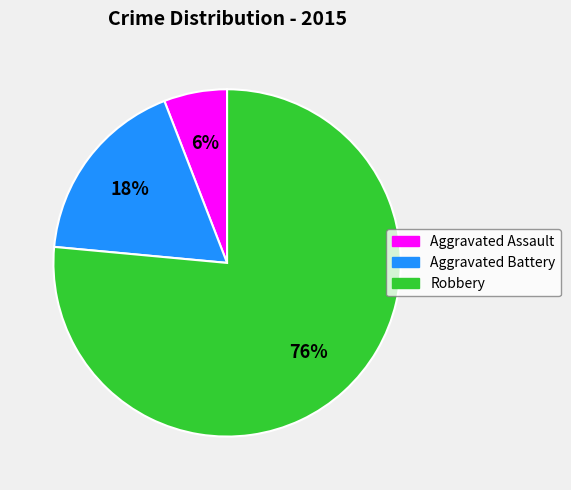

Is the sum of Robbery and Aggravated Battery greater than half?

Yes